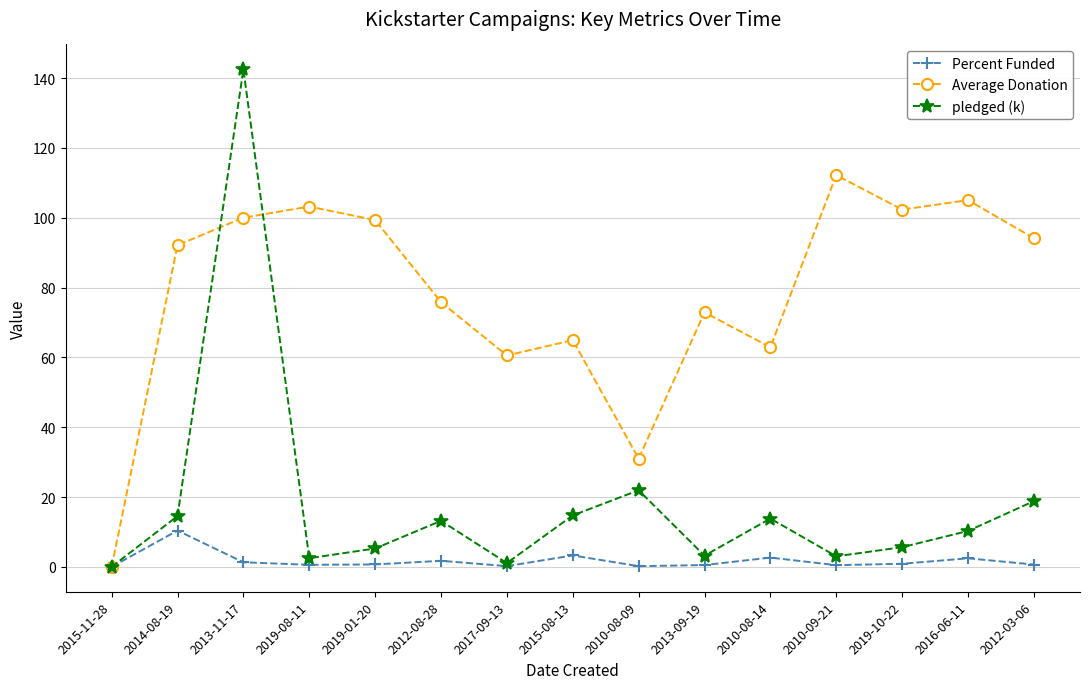

What is the label of the 2nd point from the left?

2014-08-19